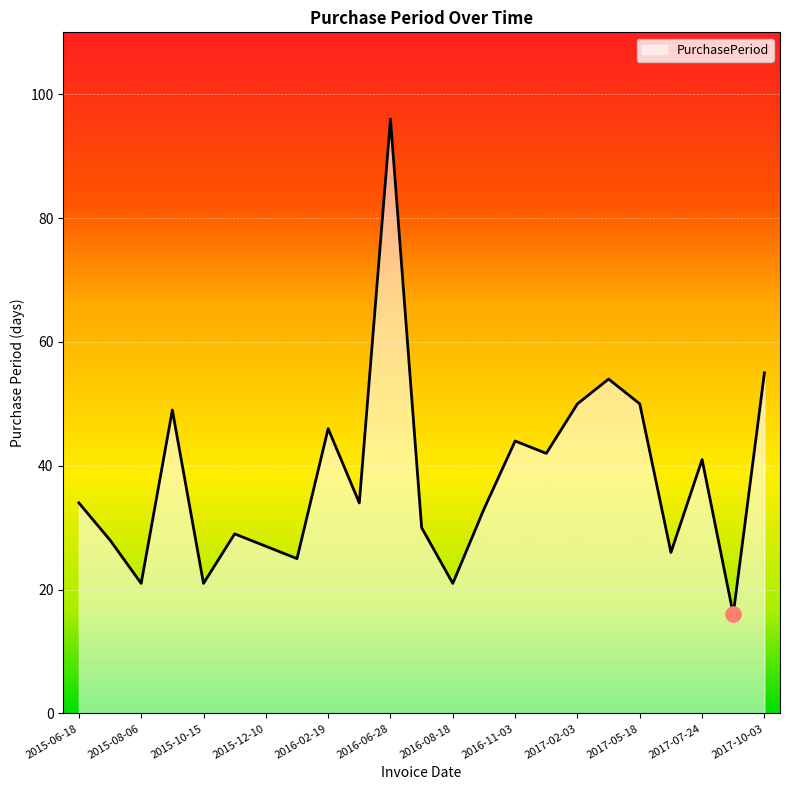

What is the maximum value shown in the chart?

96